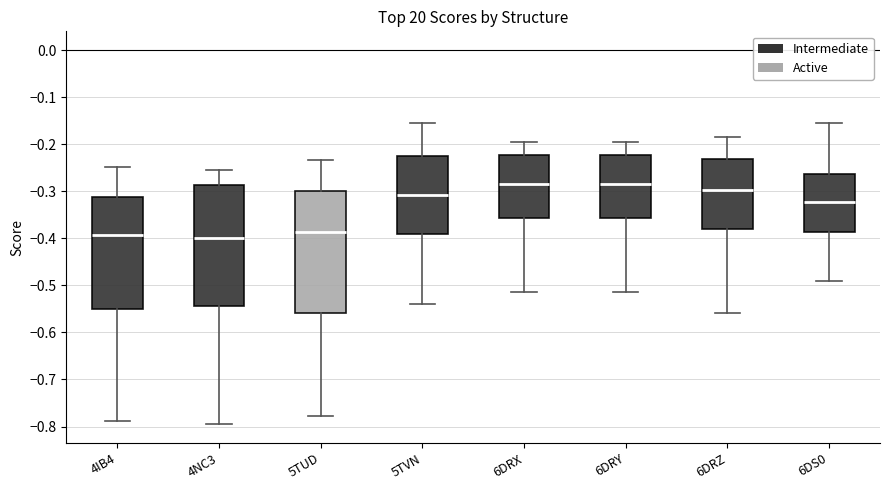

Reading left to right, transcribe this box plot: for each box, give where its median line is, the range the box spans, and where its two whiskers end, as read against the y-axis. The values are not printed on the chart, so give them approximately, as read against the axis.

4IB4: median -0.39, box -0.55 to -0.31, whiskers -0.79 to -0.25
4NC3: median -0.40, box -0.54 to -0.29, whiskers -0.79 to -0.25
5TUD: median -0.39, box -0.56 to -0.30, whiskers -0.78 to -0.23
5TVN: median -0.31, box -0.39 to -0.23, whiskers -0.54 to -0.15
6DRX: median -0.29, box -0.36 to -0.22, whiskers -0.51 to -0.19
6DRY: median -0.29, box -0.36 to -0.22, whiskers -0.51 to -0.19
6DRZ: median -0.30, box -0.38 to -0.23, whiskers -0.56 to -0.18
6DS0: median -0.32, box -0.39 to -0.26, whiskers -0.49 to -0.16